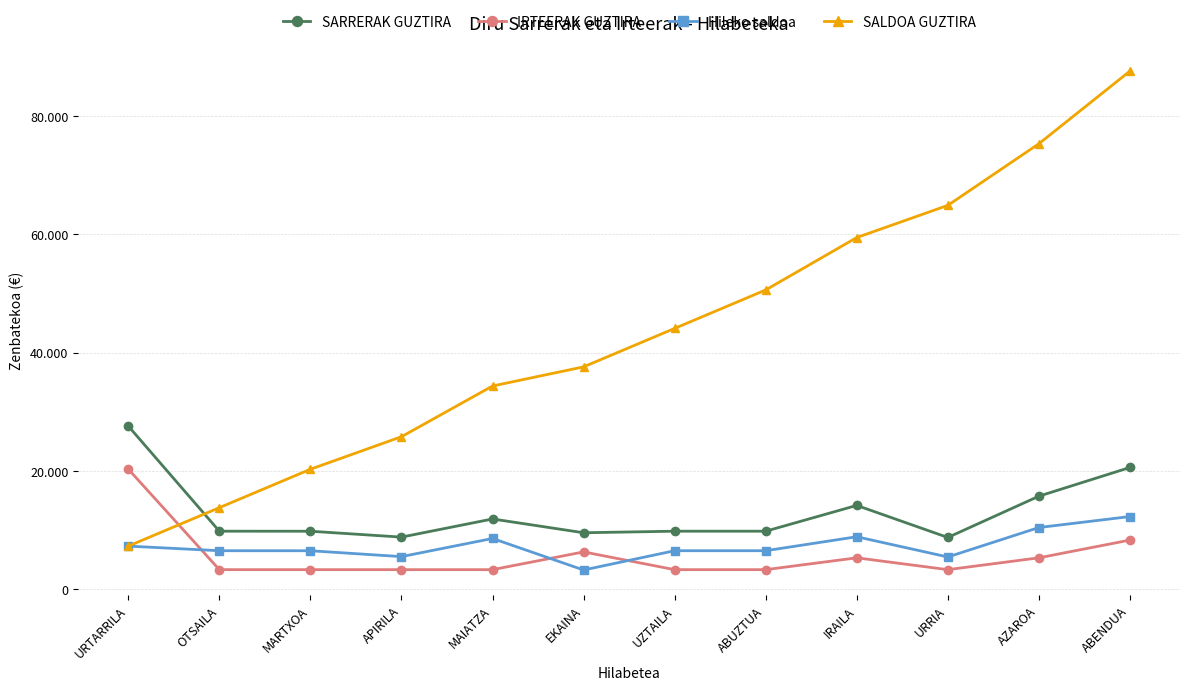

At which category is the sum across all series the highest?

ABENDUA